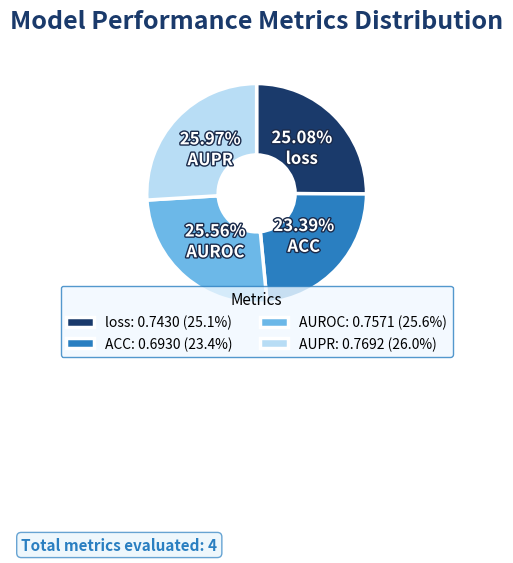

Does loss represent more than half of the total?

No